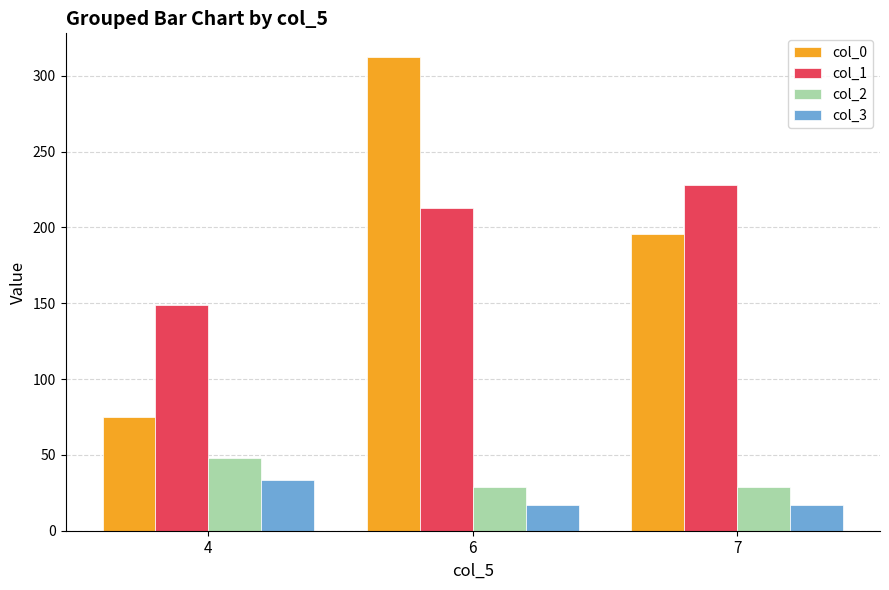

What is the sum of all col_1 values?

589.3